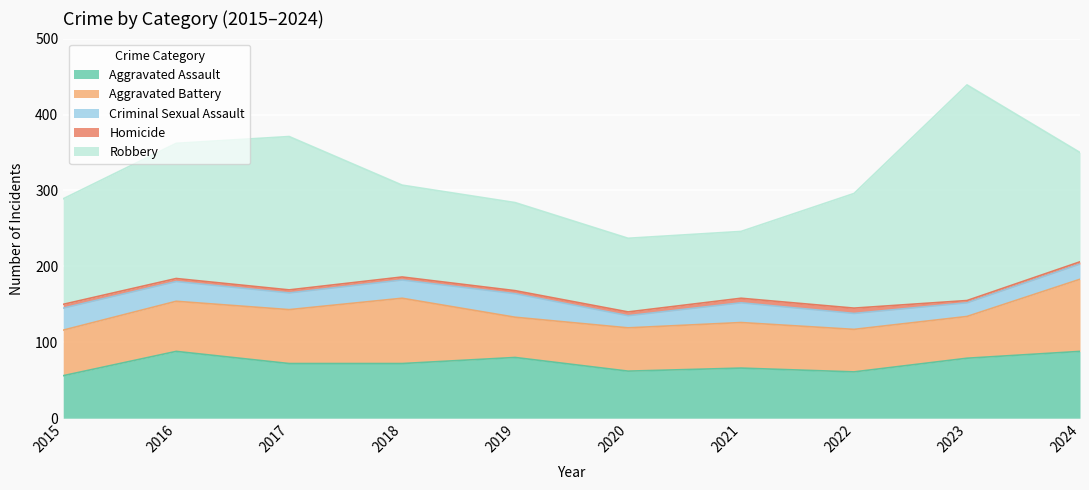

Reading left to right, list all the values displayed in this chart.

Aggravated Assault: 2015=56	2016=88	2017=72	2018=72	2019=80	2020=62	2021=66	2022=61	2023=79	2024=88
Aggravated Battery: 2015=60	2016=66	2017=71	2018=86	2019=53	2020=57	2021=60	2022=56	2023=55	2024=95
Criminal Sexual Assault: 2015=29	2016=26	2017=22	2018=24	2019=31	2020=16	2021=26	2022=21	2023=18	2024=20
Homicide: 2015=5	2016=4	2017=4	2018=4	2019=4	2020=5	2021=6	2022=7	2023=3	2024=3
Robbery: 2015=139	2016=178	2017=202	2018=121	2019=116	2020=97	2021=88	2022=151	2023=284	2024=144